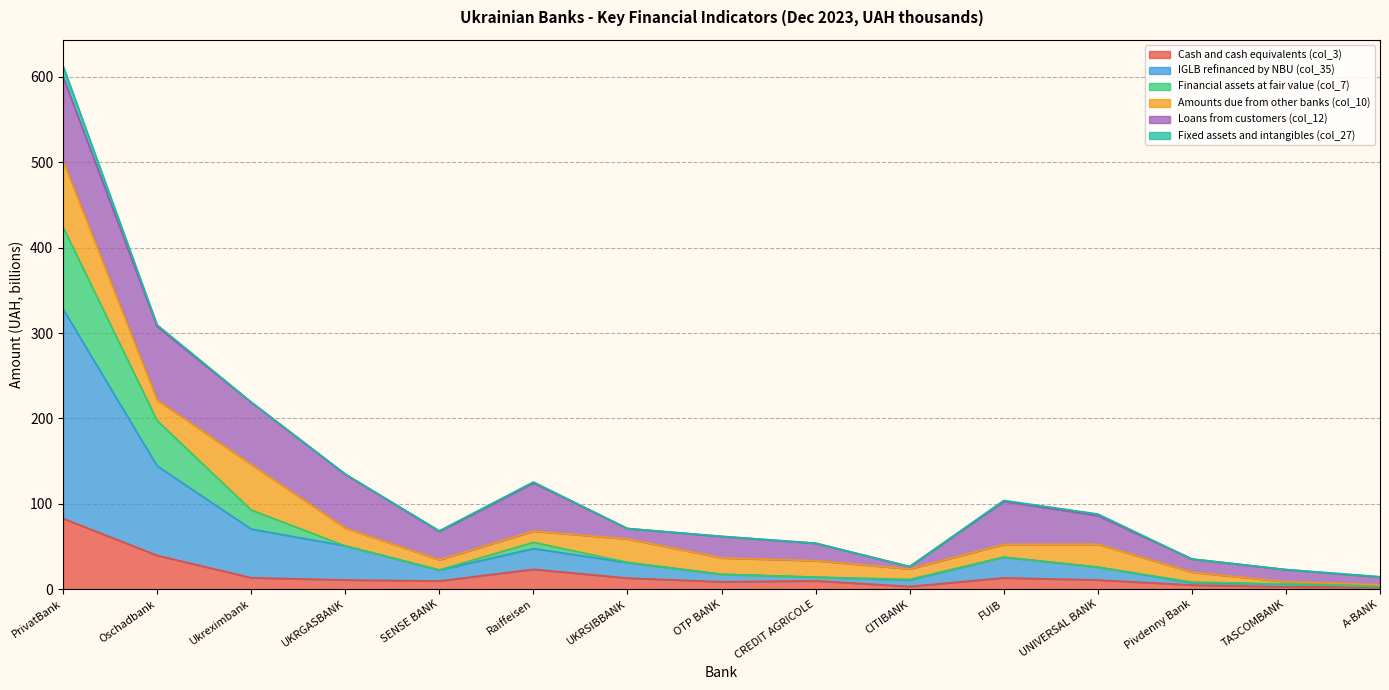

What is the minimum value for IGLB refinanced by NBU (col_35)?

2.9